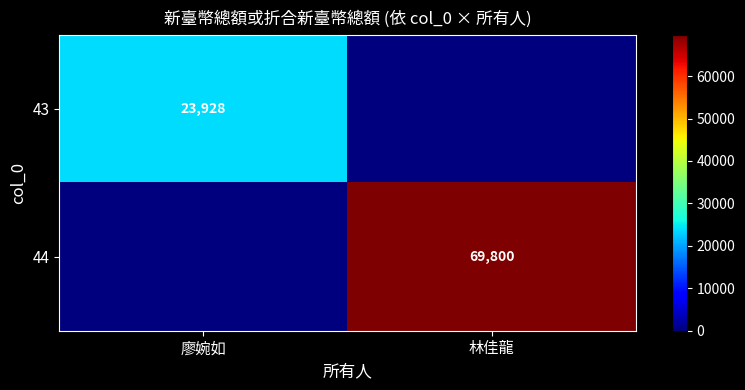

True or false: 43 has a value of 12021 at 廖婉如.

False